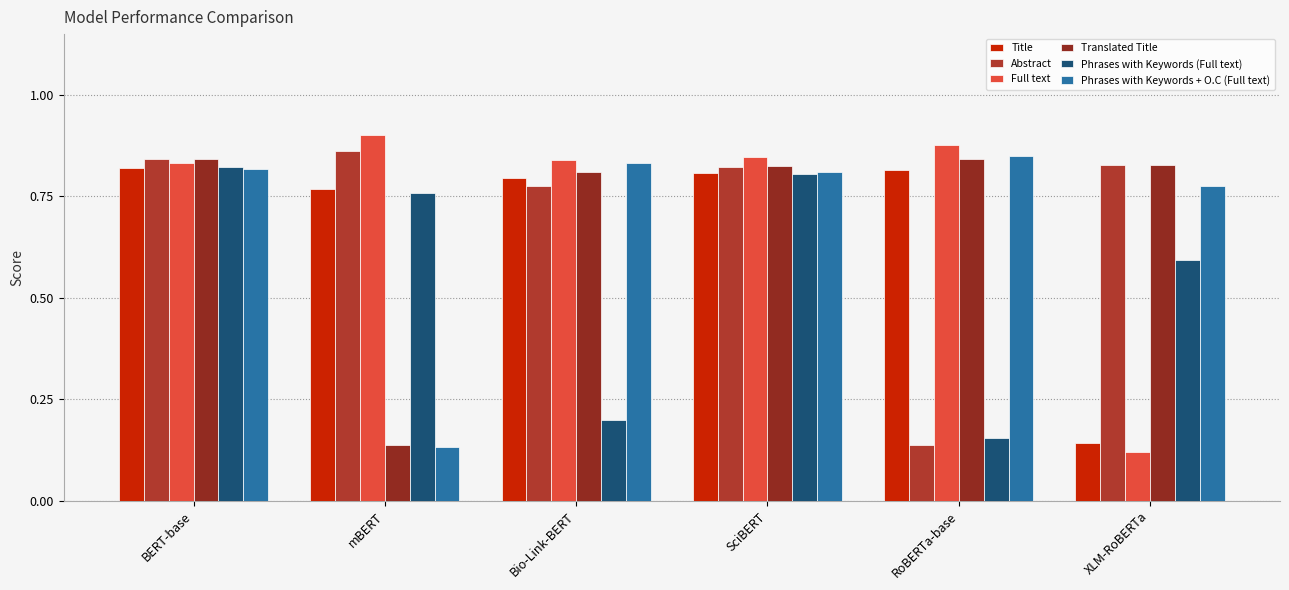

At which label is Abstract closest to 0?

RoBERTa-base